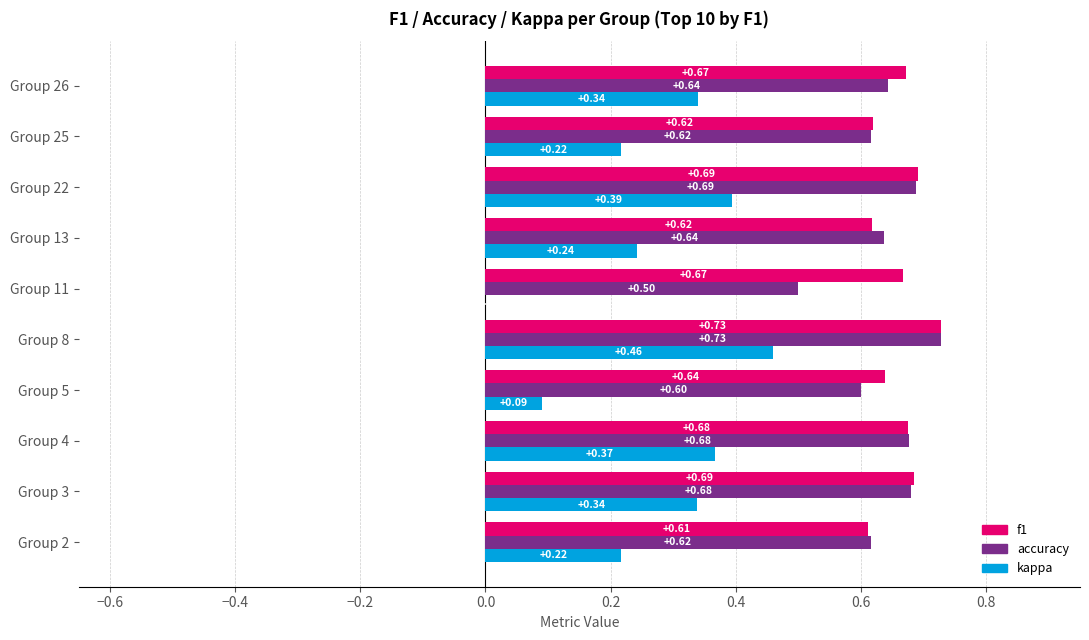

What is the sum of the accuracy values at Group 4 and Group 3?

1.4